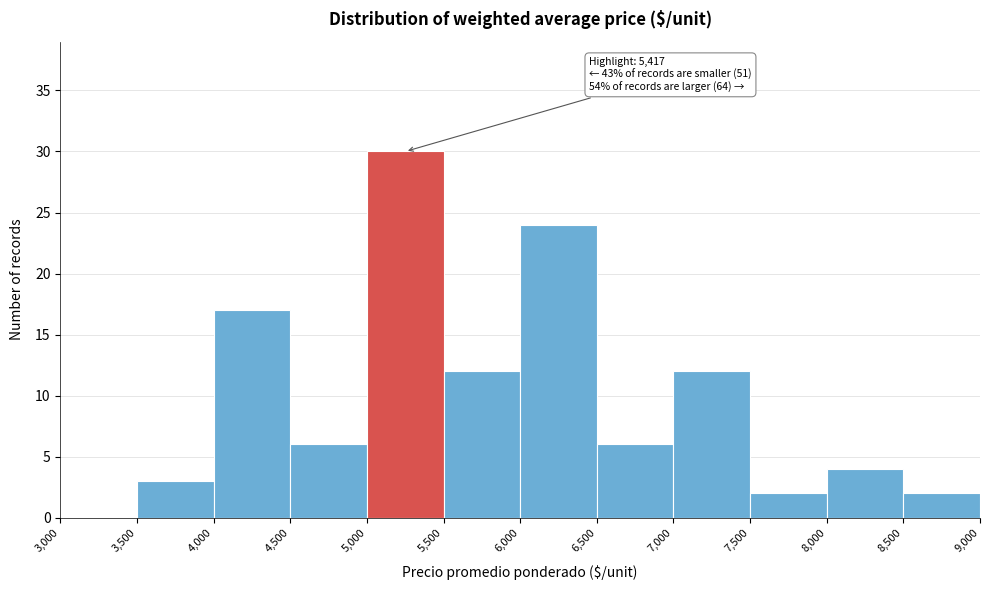

Which range on the x-axis has the tallest bar?

5,000 to 5,500